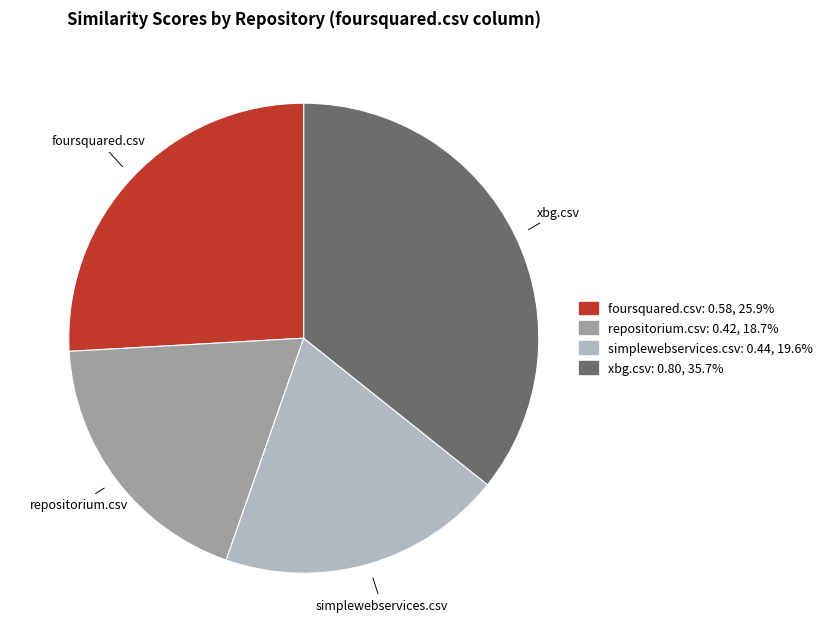

Does any single category account for the majority?

No